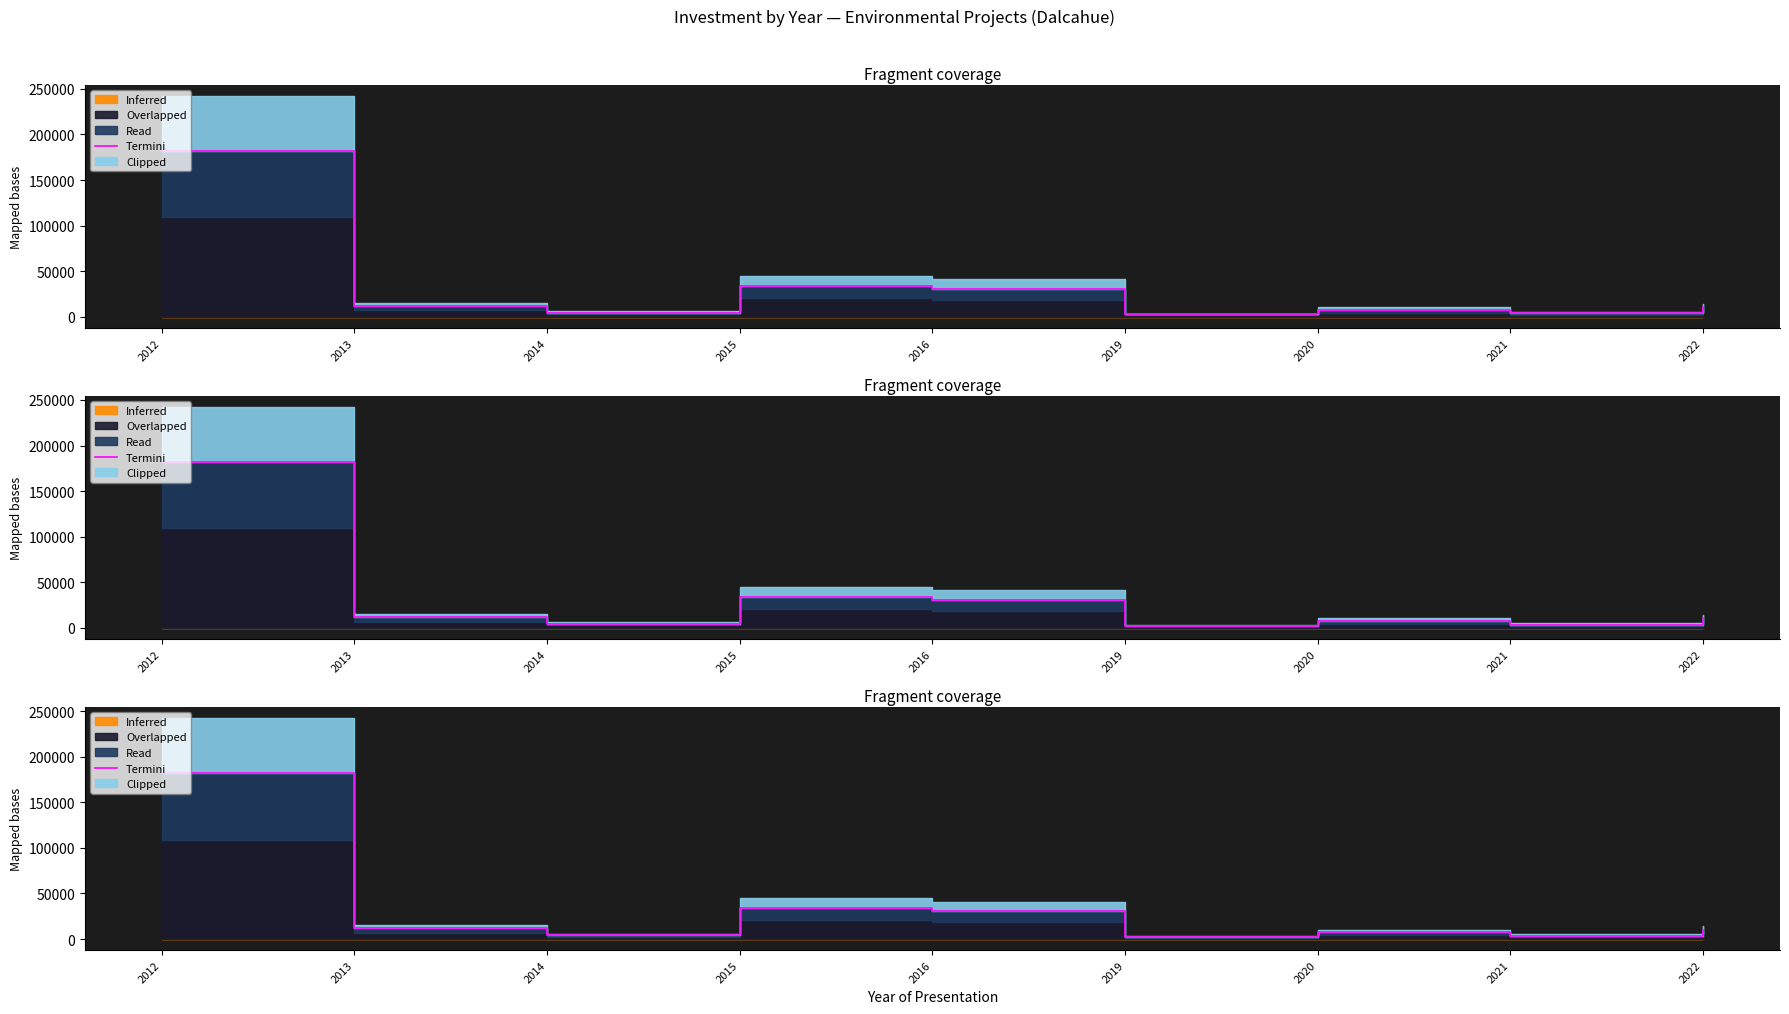

What is the value of the 5th point from the left?

30792.8